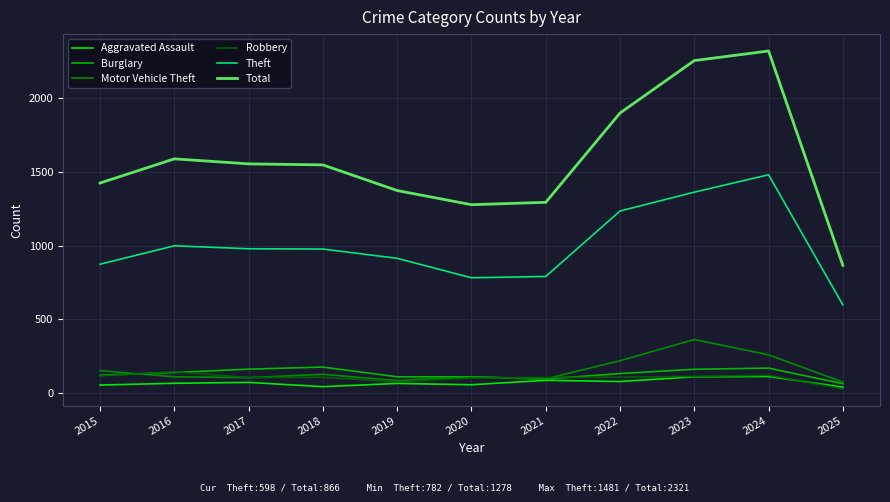

Is it true that Theft equals 999 at 2016?

True